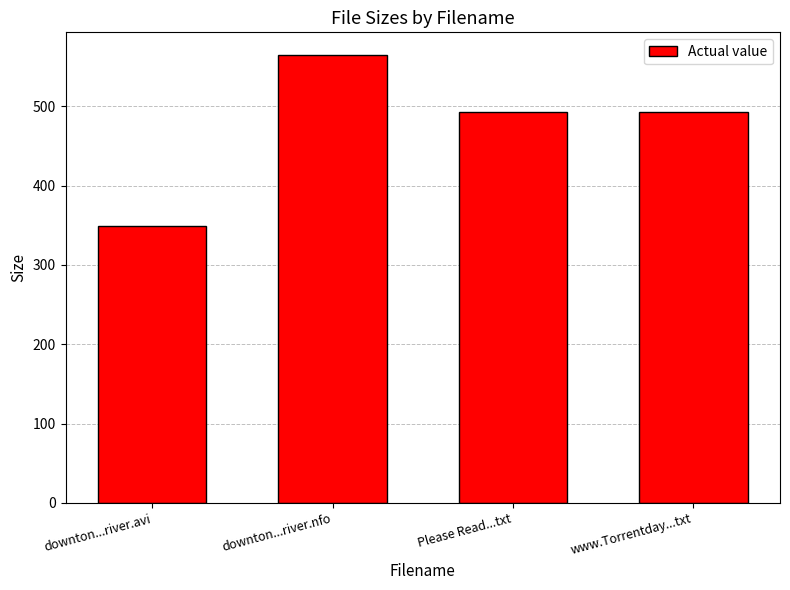

What is the average value?

475.2